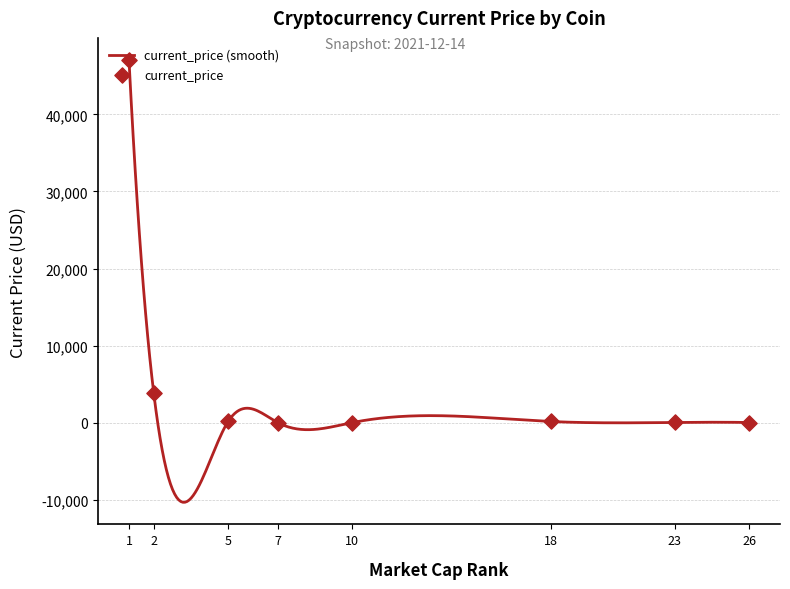

Between Bitcoin and Dogecoin, which is larger?

Bitcoin